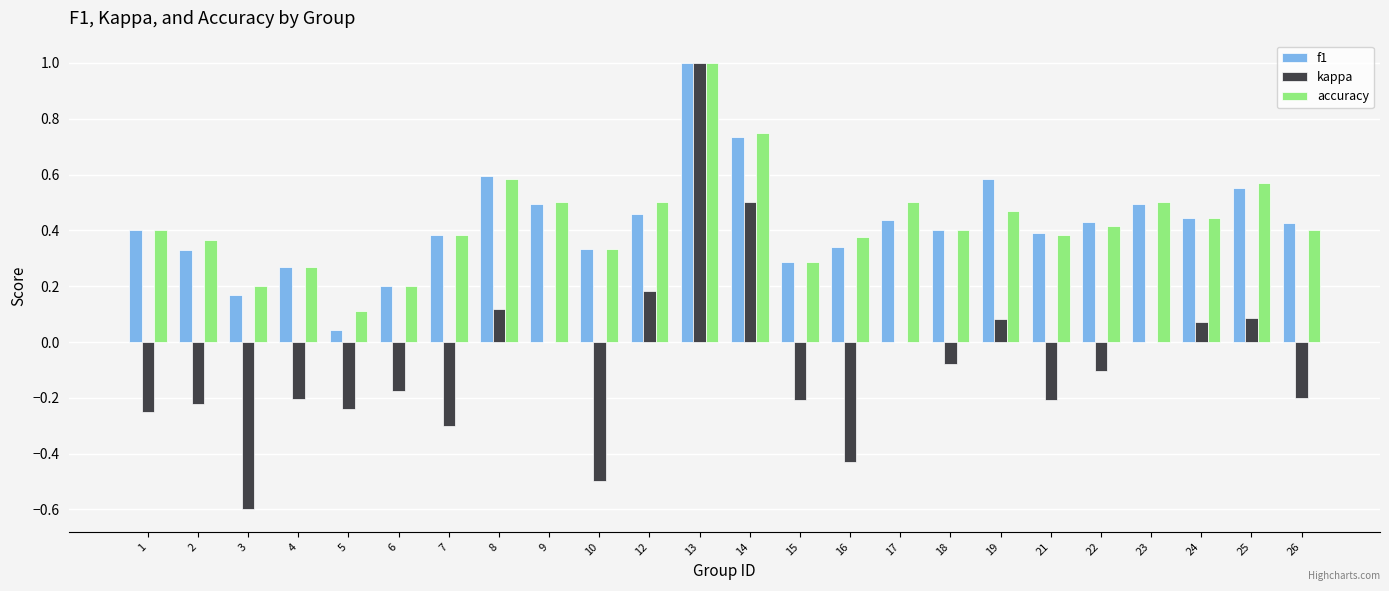

How many groups of bars are there?

24